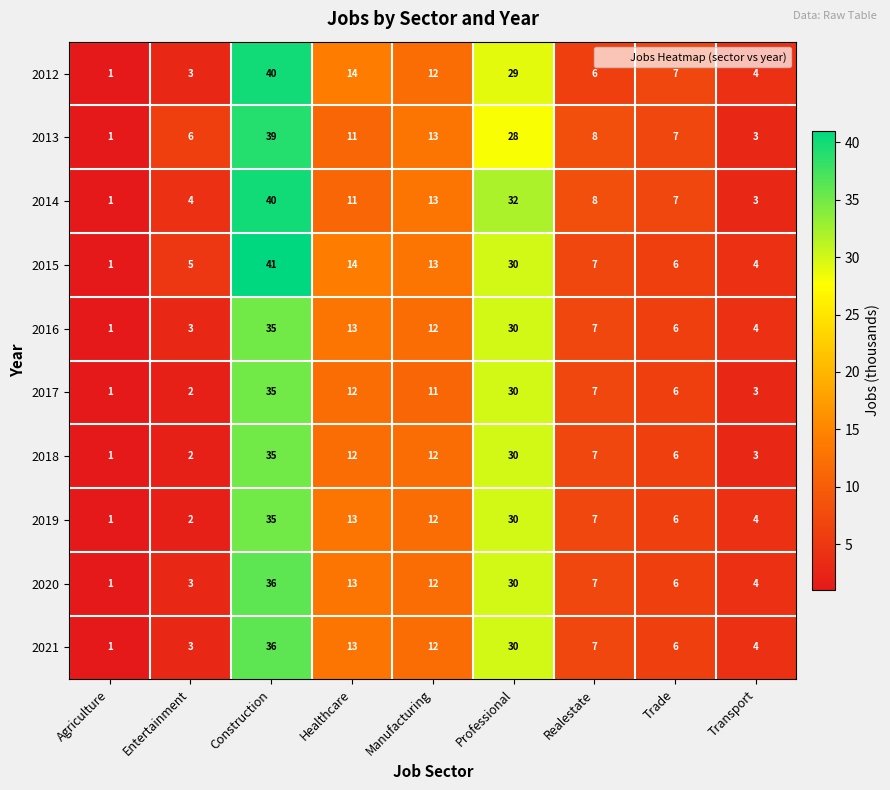

What is the spread (max minus min) of values at Transport?

1